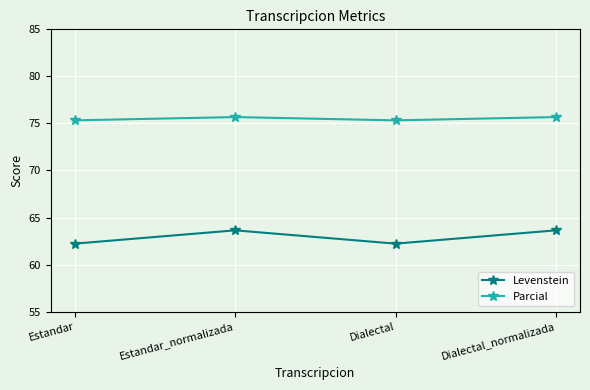

True or false: Levenstein has more than 1 interior local peaks.

False